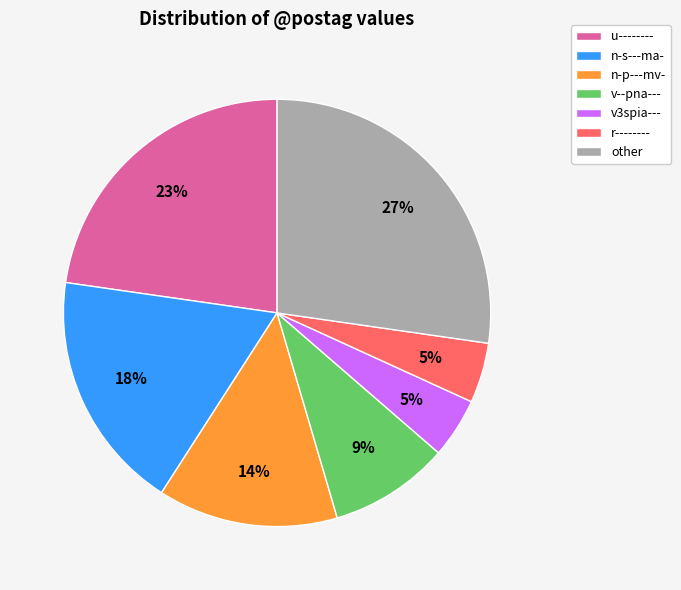

Which slice is the largest?

other